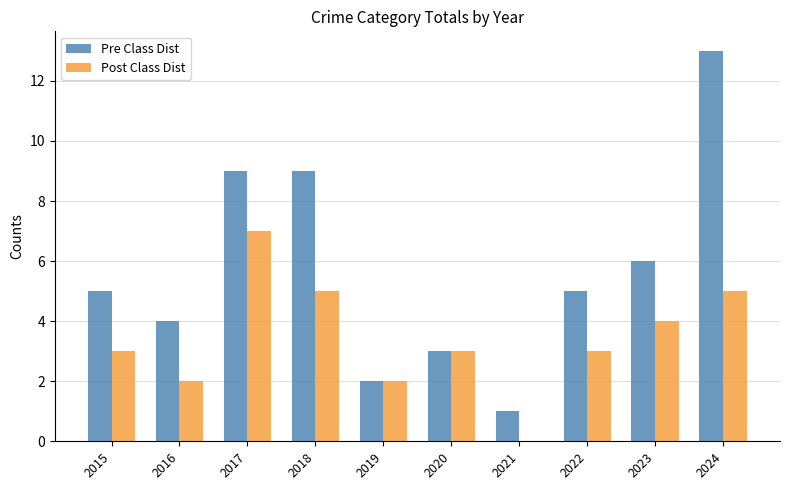

Reading left to right, what are all the values shown in this chart?

Pre Class Dist: 2015=5	2016=4	2017=9	2018=9	2019=2	2020=3	2021=1	2022=5	2023=6	2024=13
Post Class Dist: 2015=3	2016=2	2017=7	2018=5	2019=2	2020=3	2021=0	2022=3	2023=4	2024=5